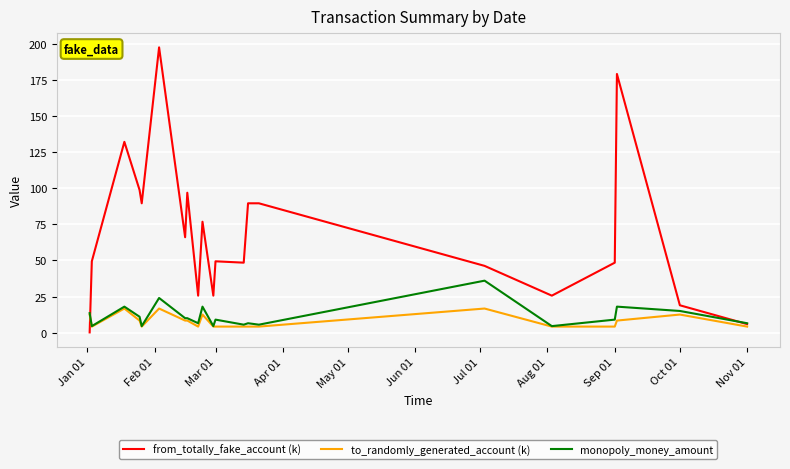

Which series has the largest range (max minus min)?

from_totally_fake_account (k)